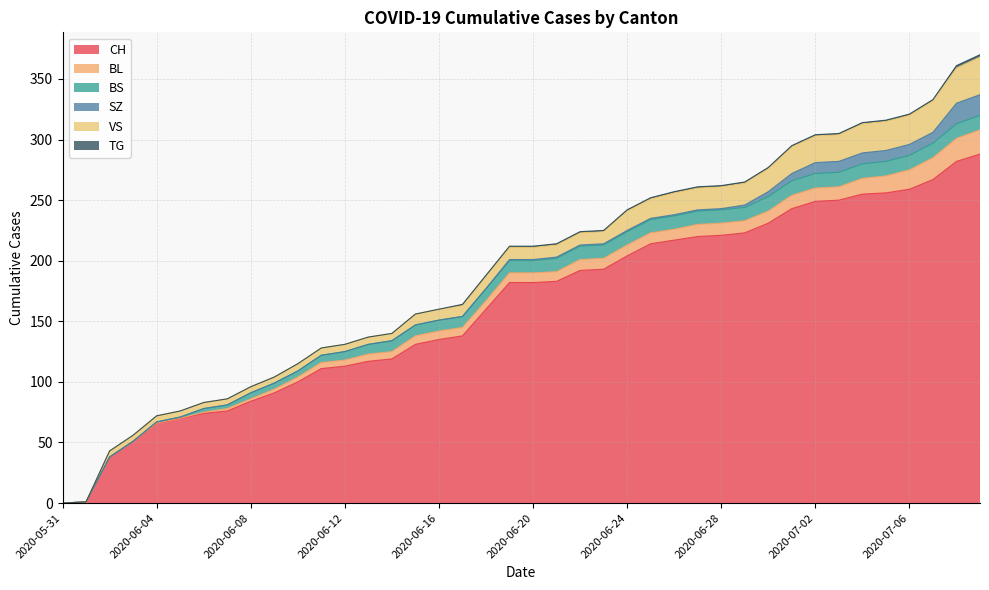

Does the chart have visible grid lines?

Yes